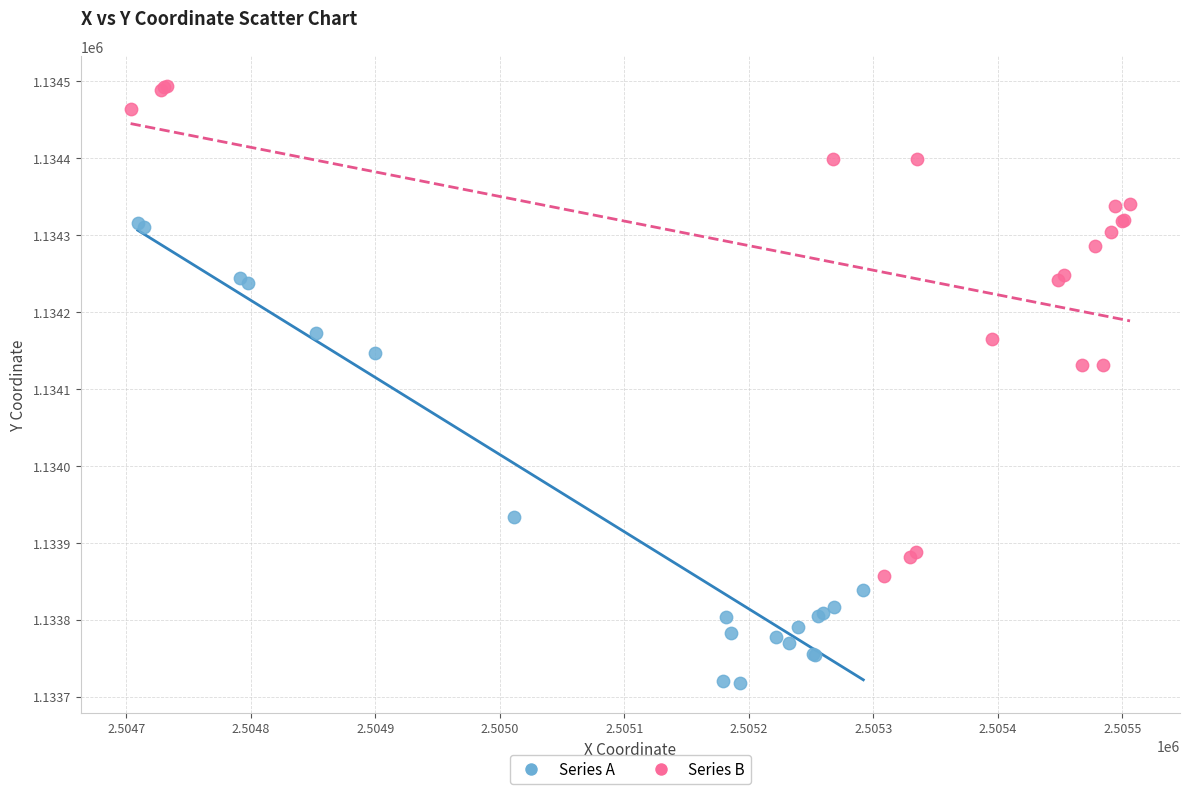

What are all the series names shown in the legend?

Series A, Series B